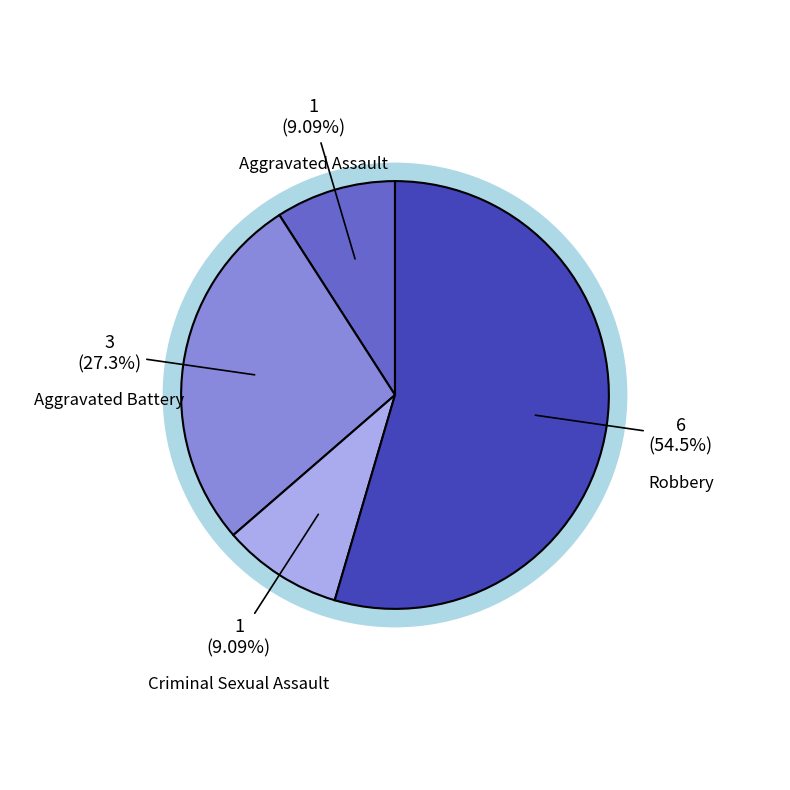

To the nearest percent, what is the combined percentage of Criminal Sexual Assault and Aggravated Battery?

36%